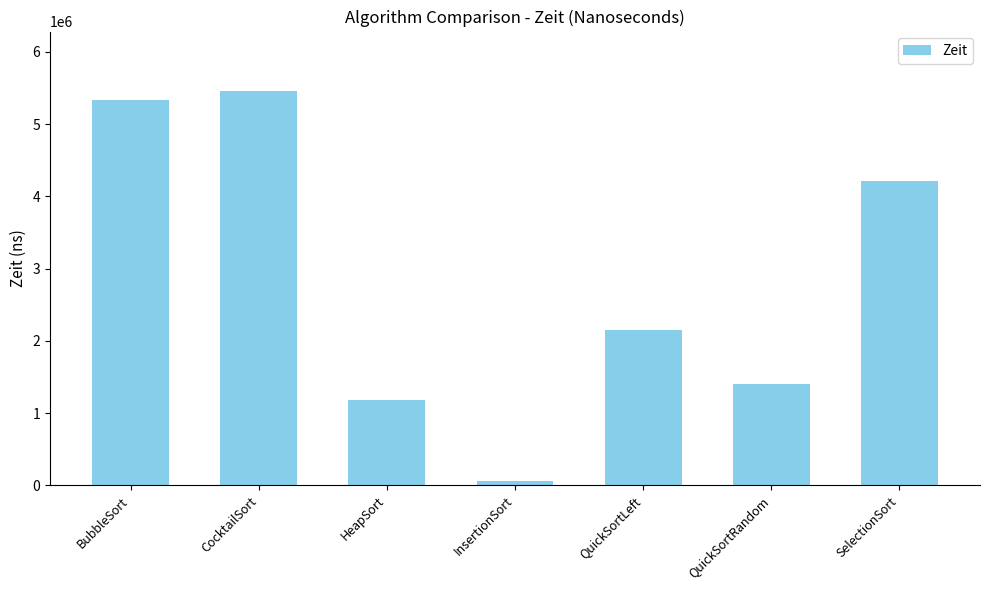

What is the label of the 6th bar from the right?

CocktailSort